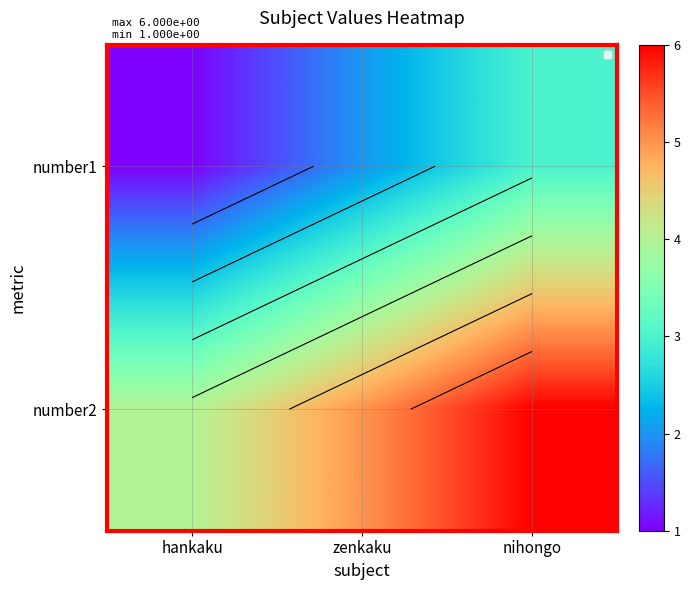

What is the difference between the maximum and minimum values in the number2 series?

2